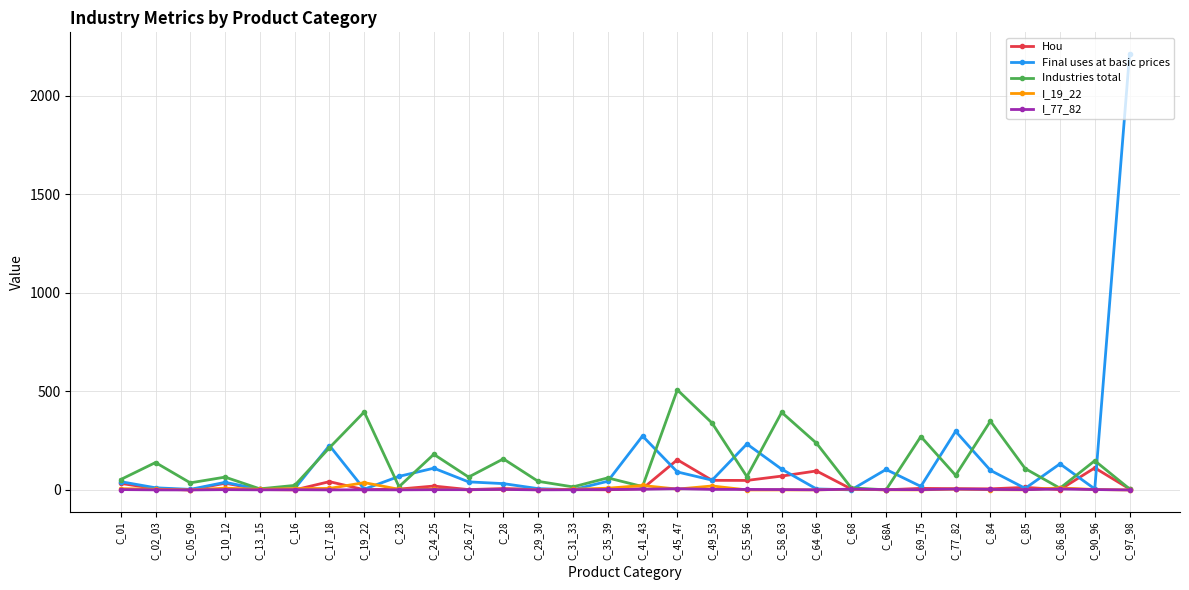

What is the approximate value of Final uses at basic prices at C_02_03?

10.9